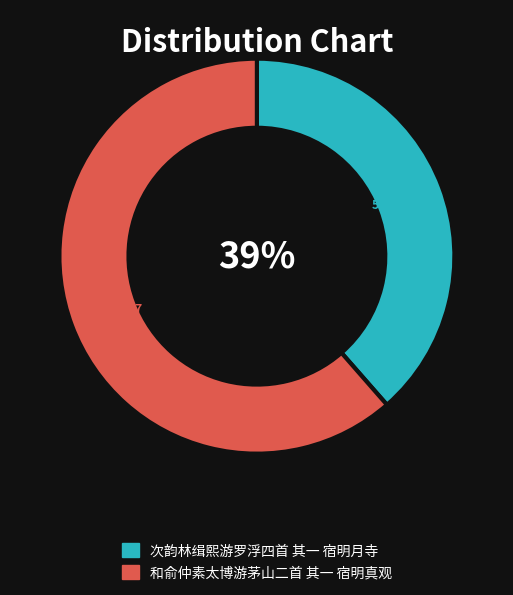

Which category accounts for the majority?

和俞仲素太博游茅山二首 其一 宿明真观